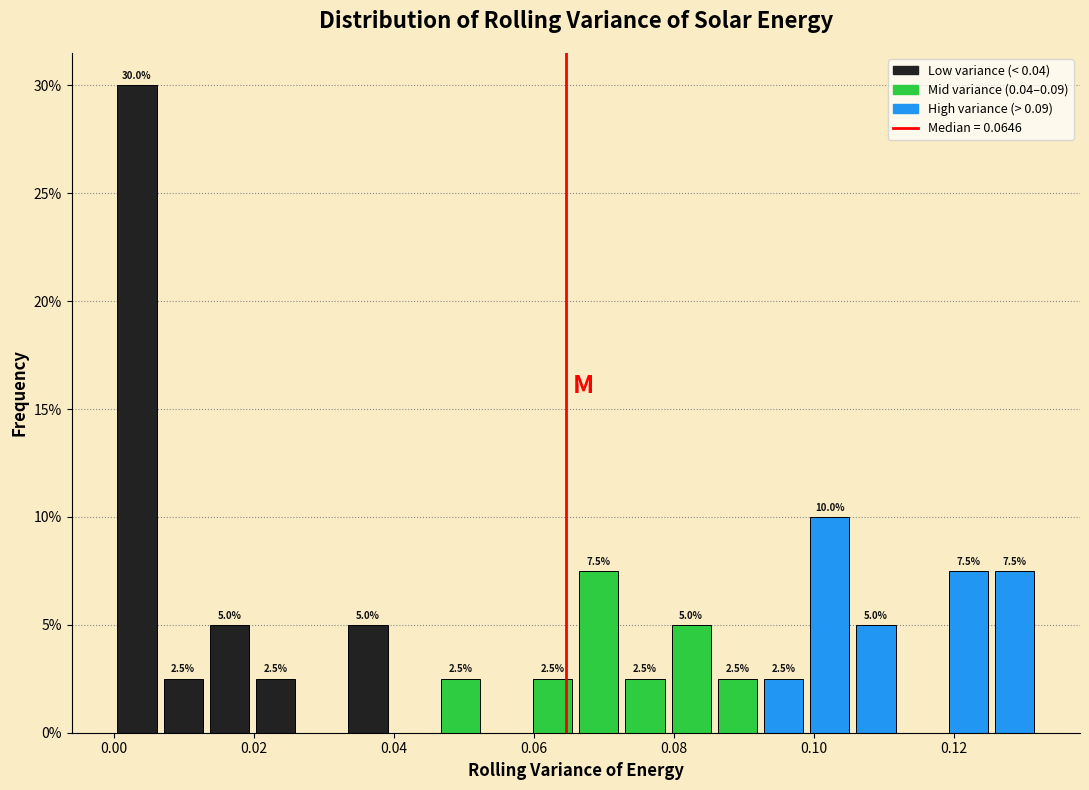

Read against the x-axis, roughly where is the centre of the tallest bar?

0.004